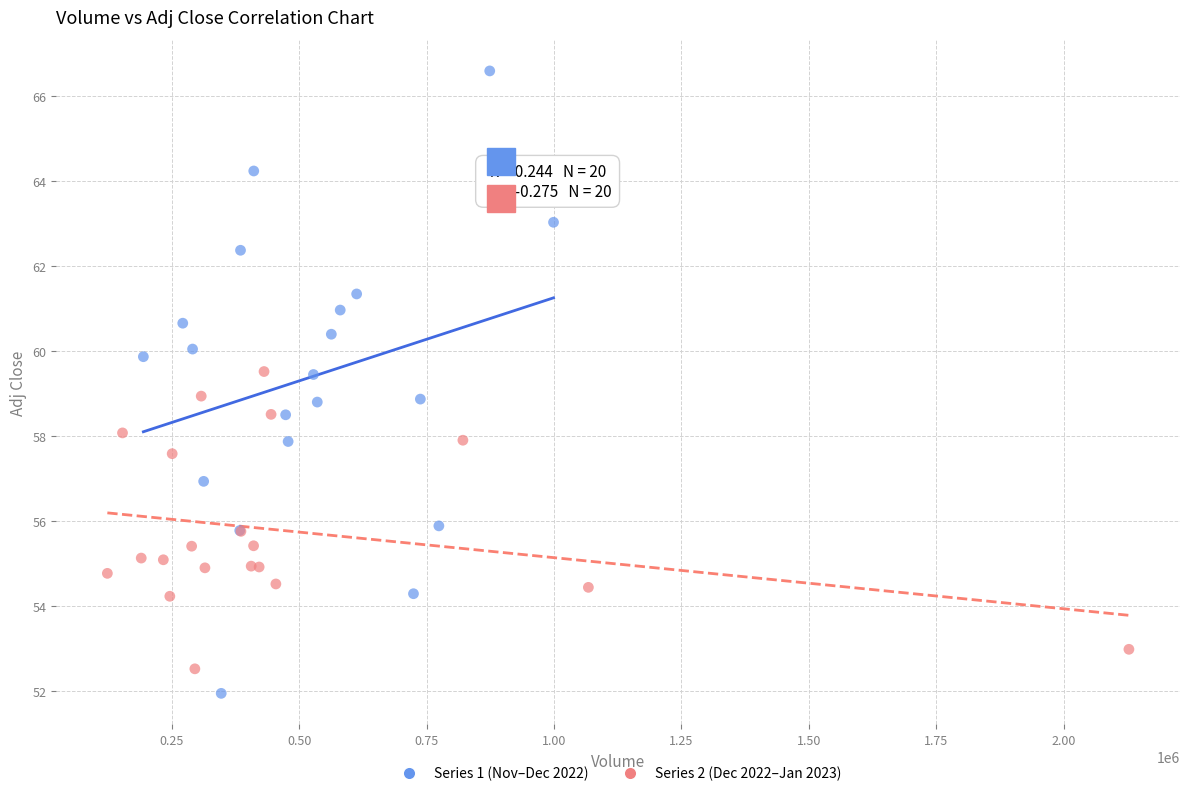

Which series contains the highest Y value?

Series 1 (Nov–Dec 2022)